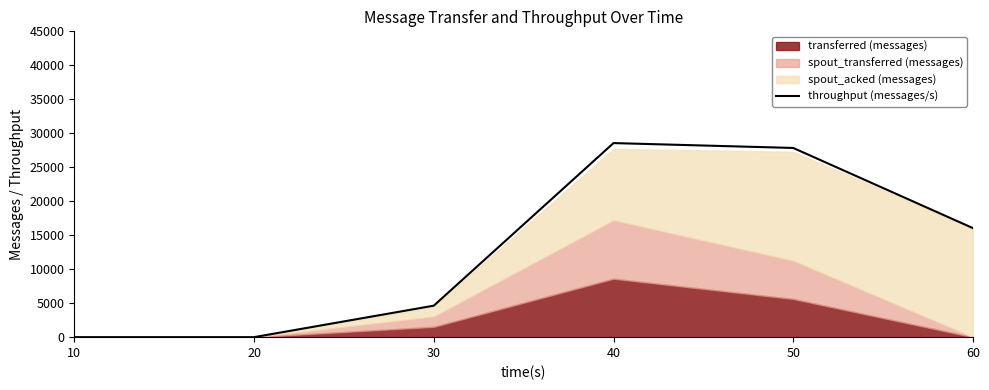

True or false: there are more than 0 points higher than both neighbors.

True